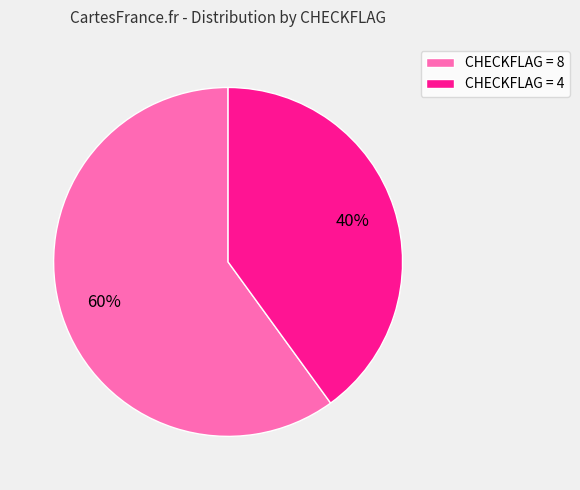

Does any single category account for the majority?

Yes